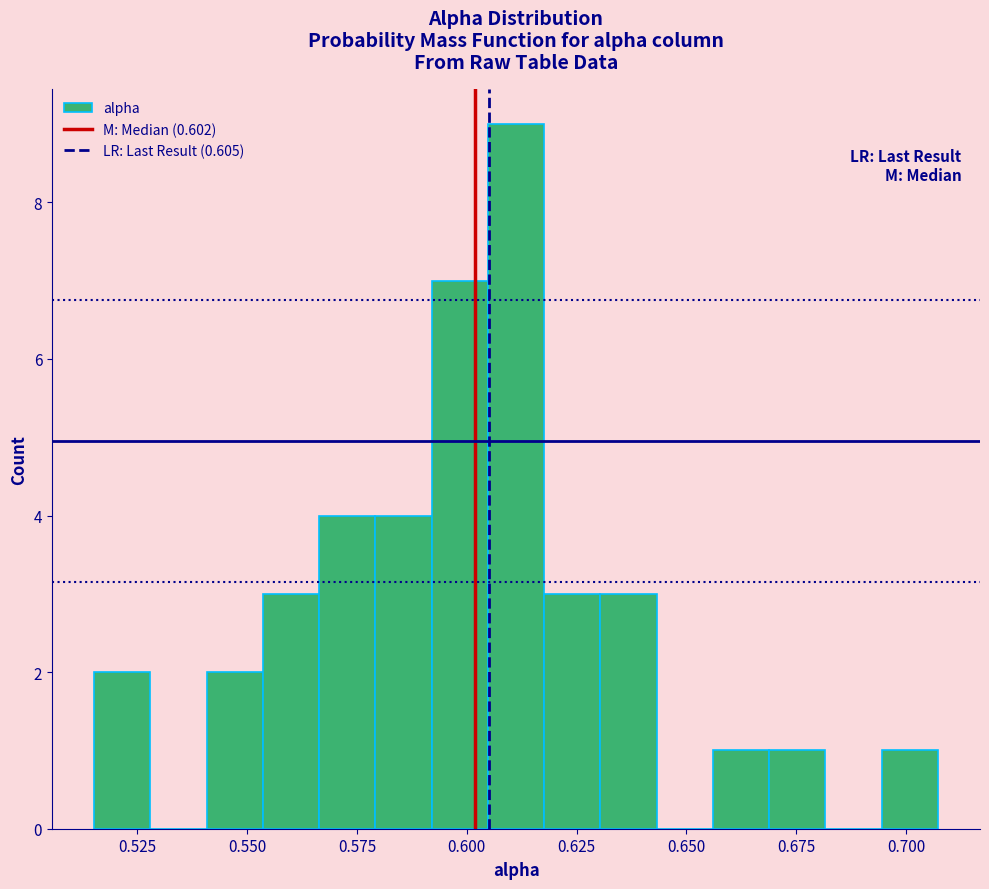

Read against the x-axis, roughly where is the centre of the tallest bar?

0.610